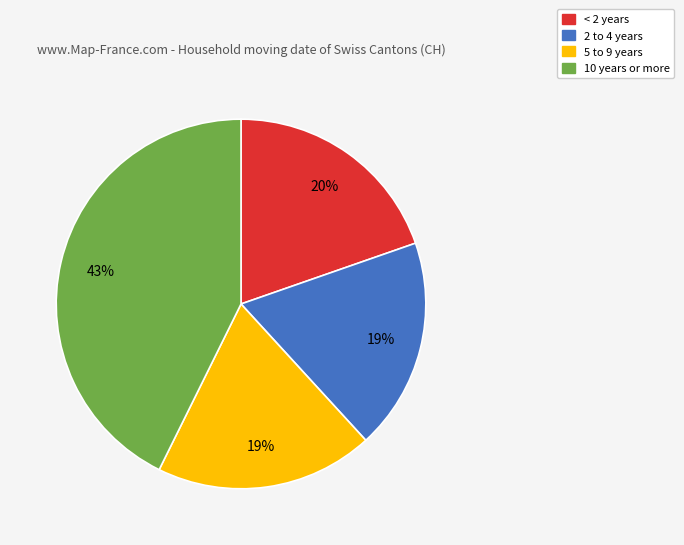

What percentage is the 5 to 9 years slice, to the nearest percent?

19%